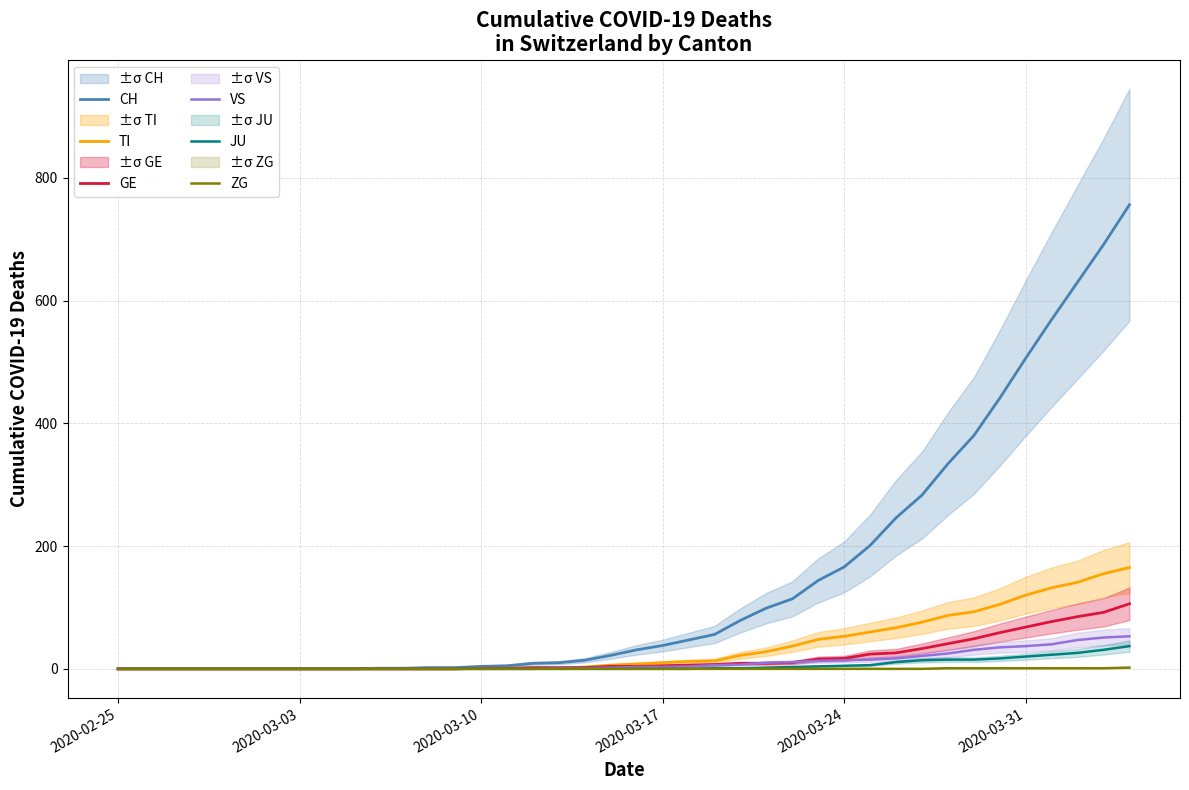

The value of CH at 2020-02-25 is 0. True or false?

True